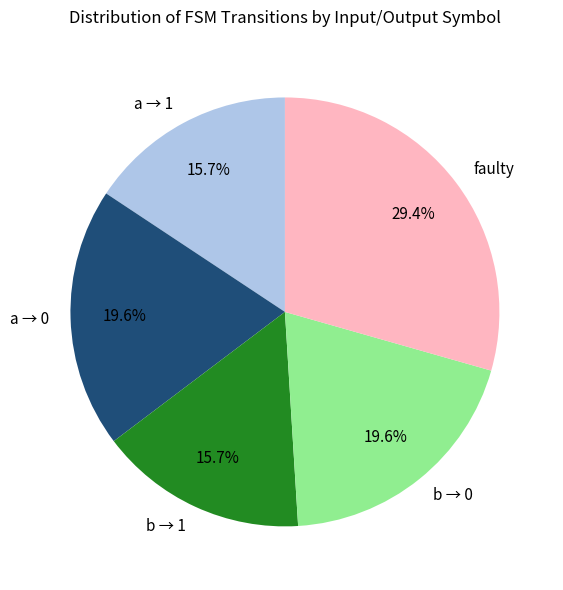

What percentage is NOT represented by faulty?

70.6%